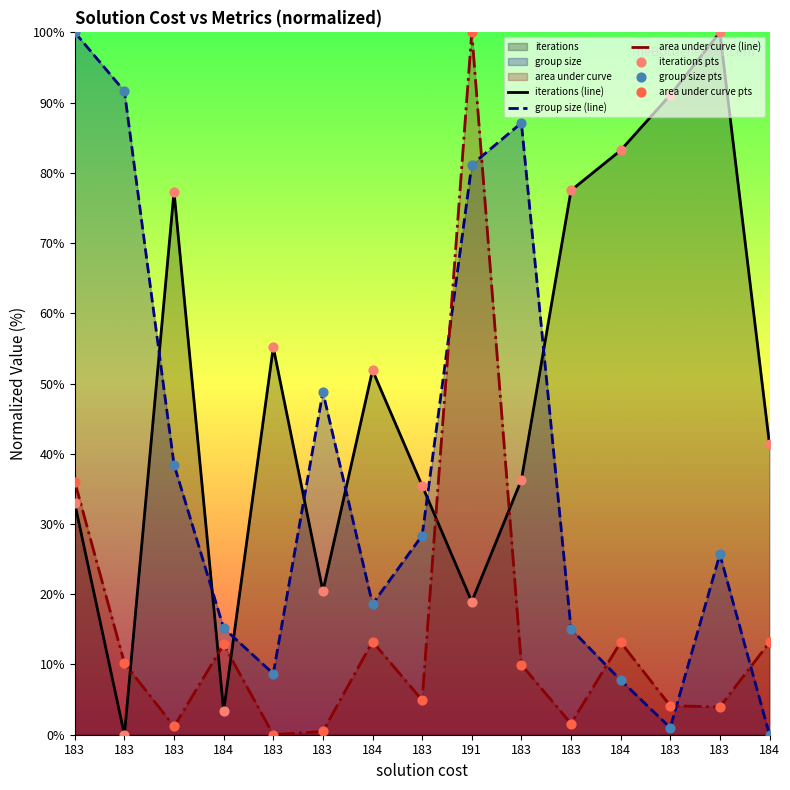

Which series has the largest total across all categories?

iterations (line)